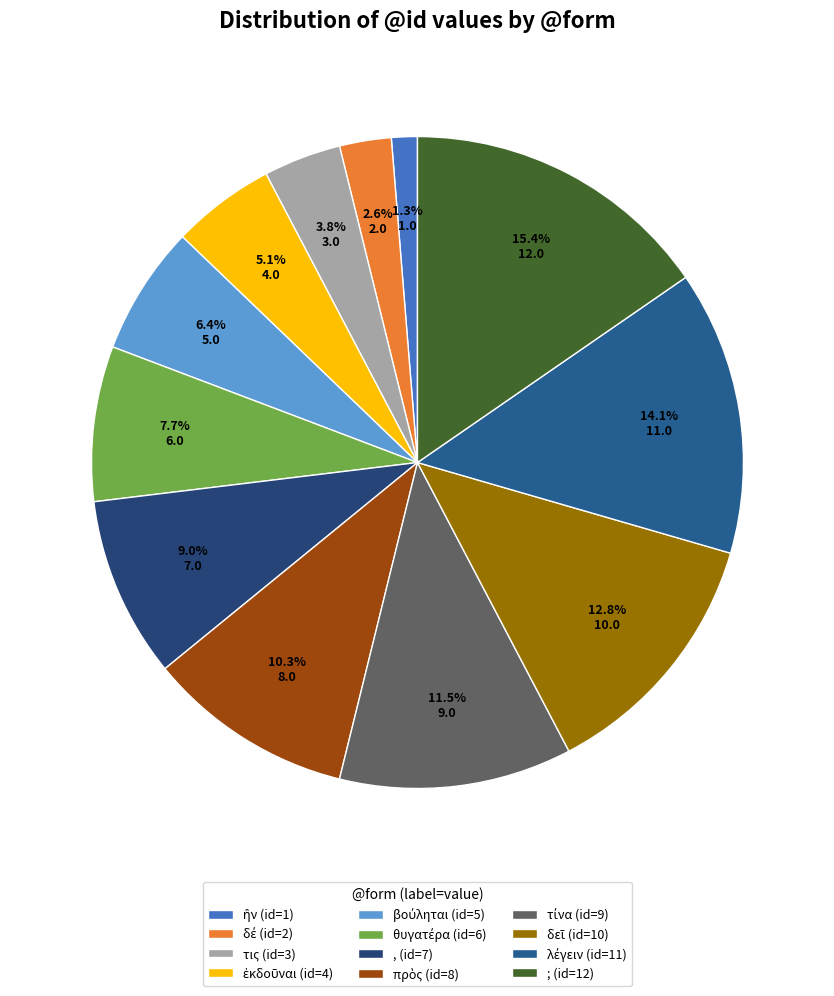

To the nearest percent, what is the average slice percentage?

8%